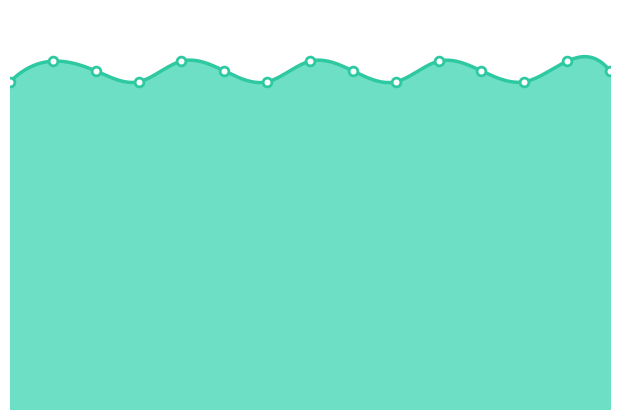

Between 3.2 and 3.0, which is larger?

3.2